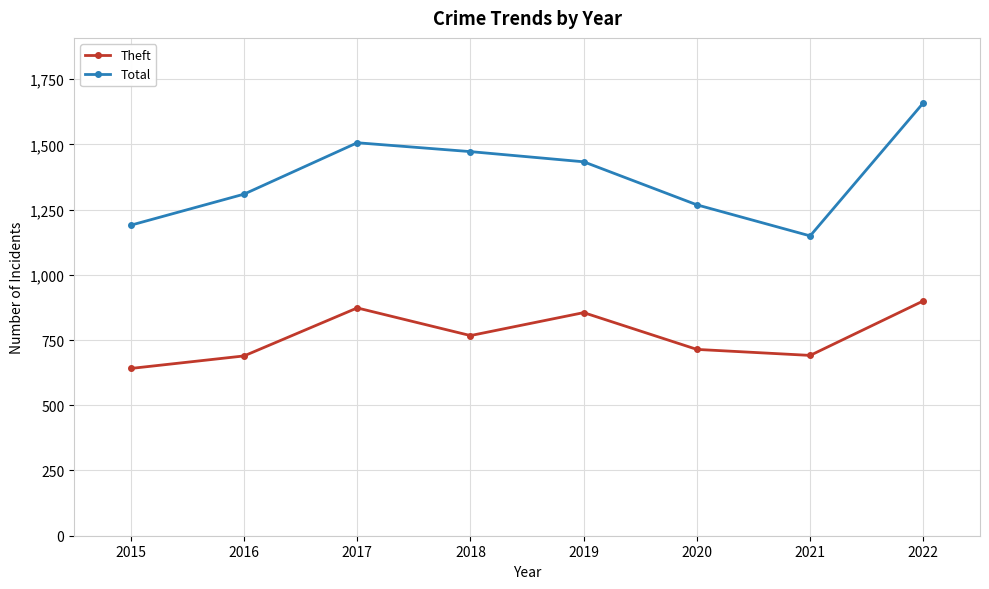

True or false: Theft has a value of 714 at 2020.

True